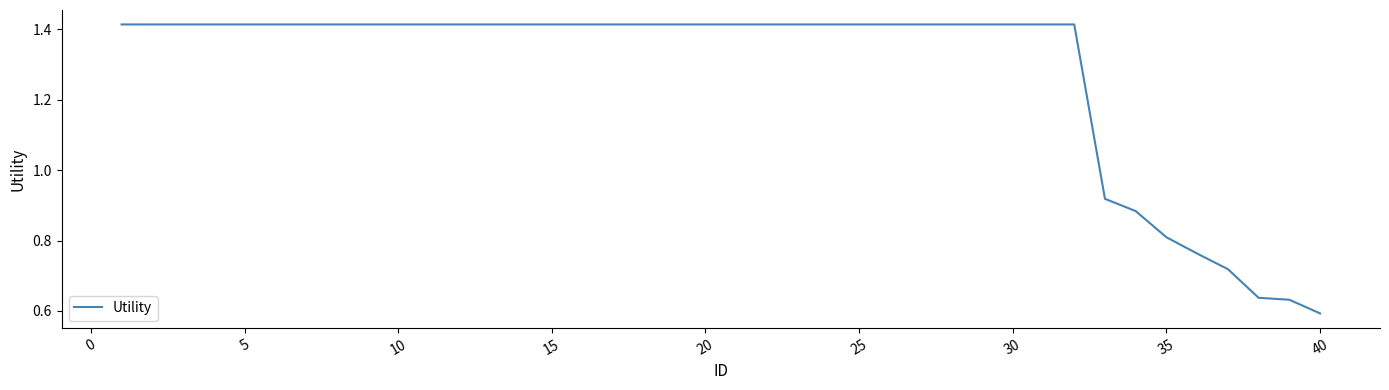

Which category has the lowest value across all series?

40